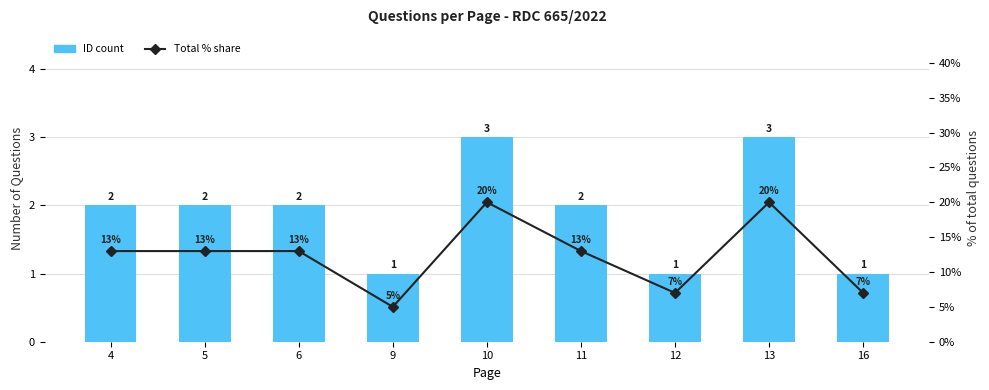

List the labels in order of ID count value, smallest first.

9, 12, 16, 4, 5, 6, 11, 10, 13